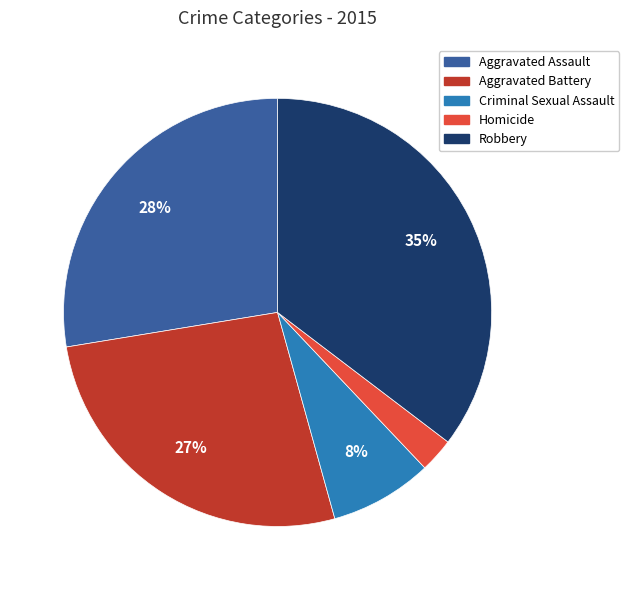

How many segments does this pie chart have?

5